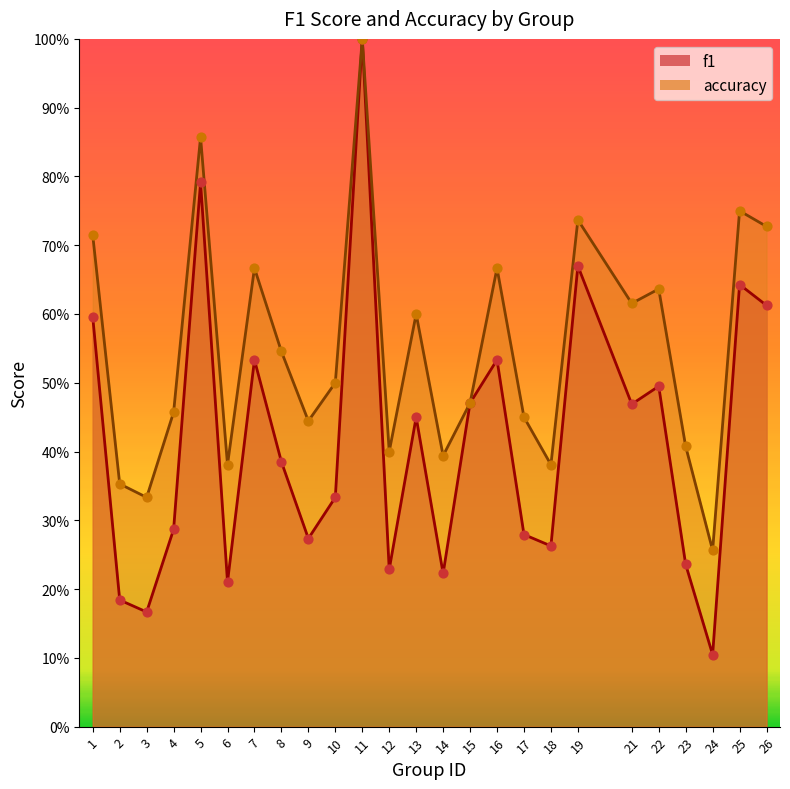

At which category is the sum across all series the highest?

11